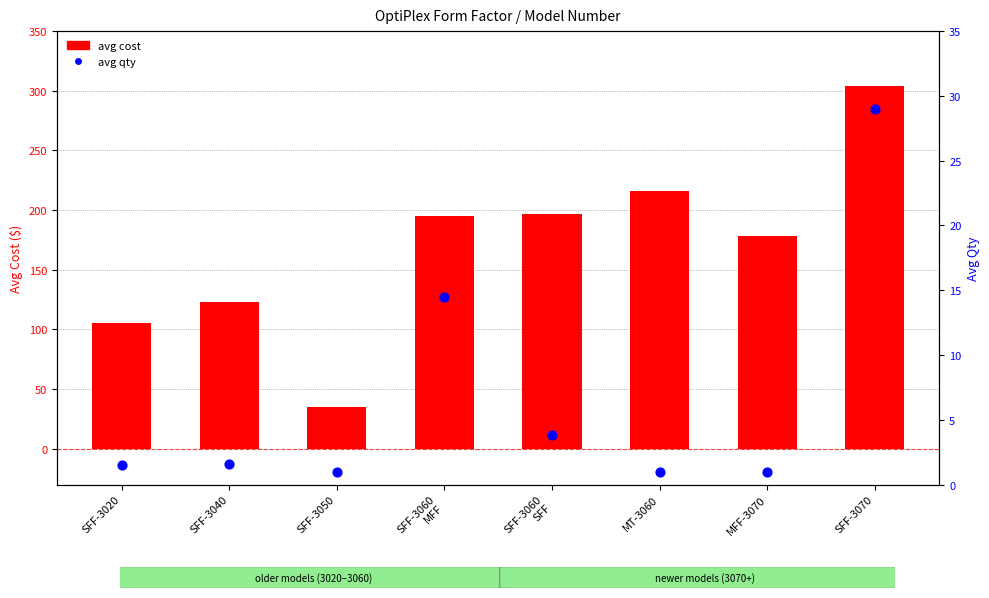

What is the total value across all series at SFF-3060
MFF?

209.8